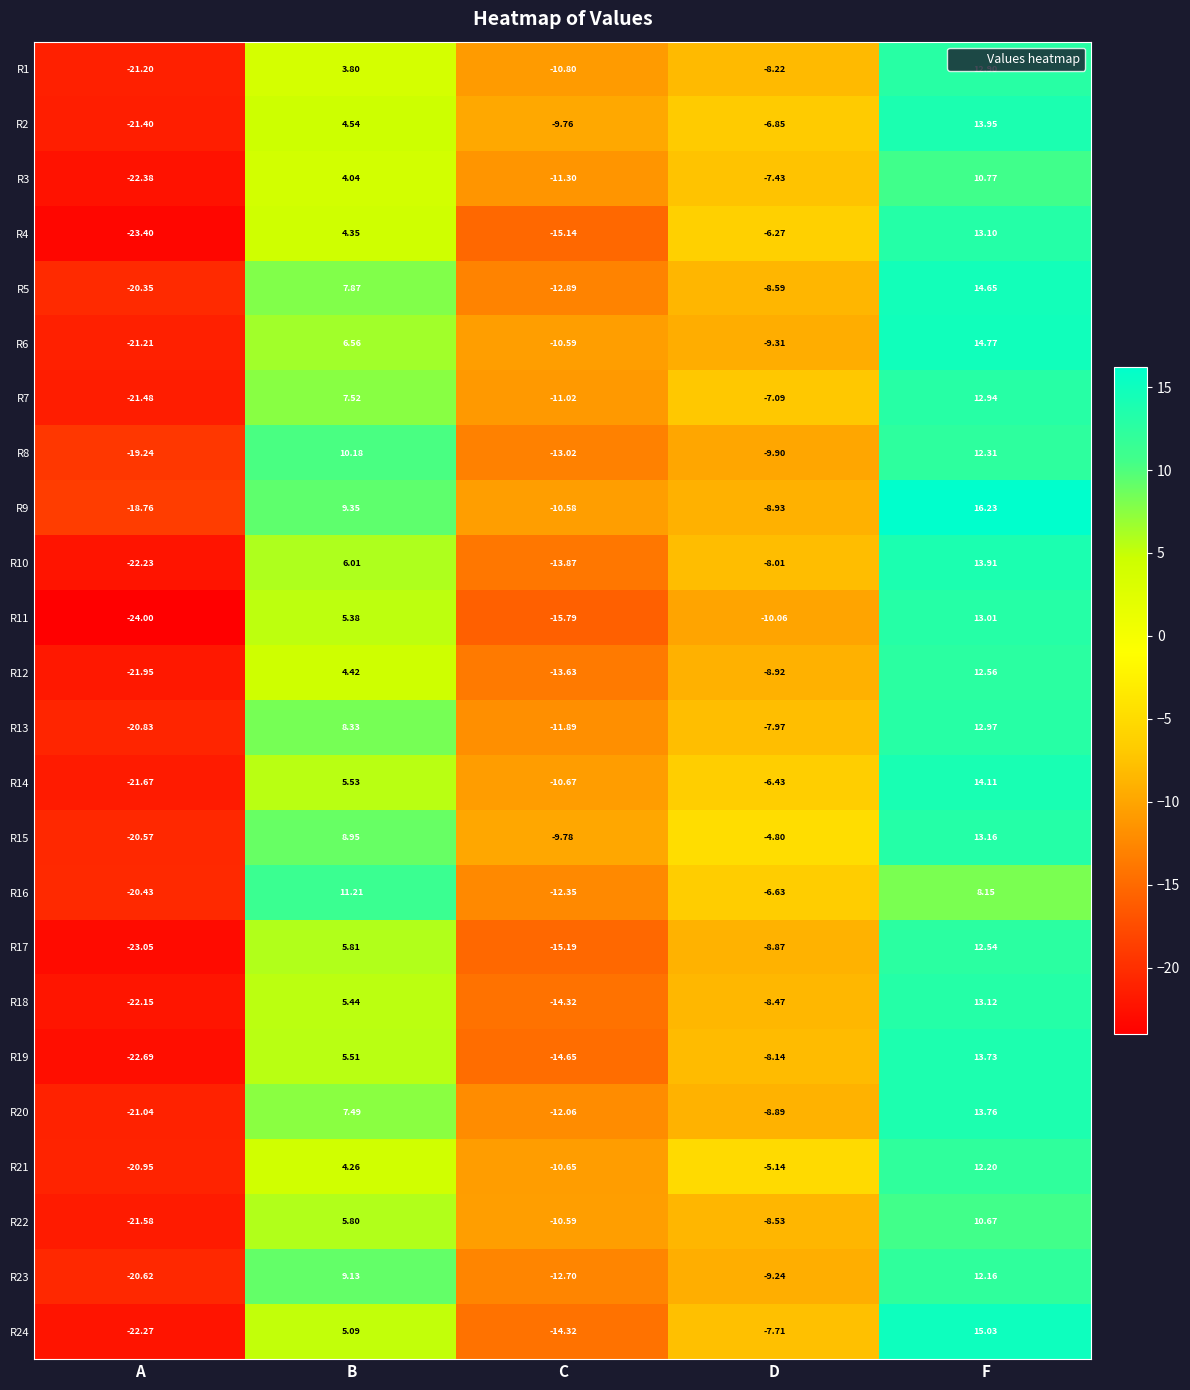

List the labels in order of R17 value, largest first.

F, B, D, C, A